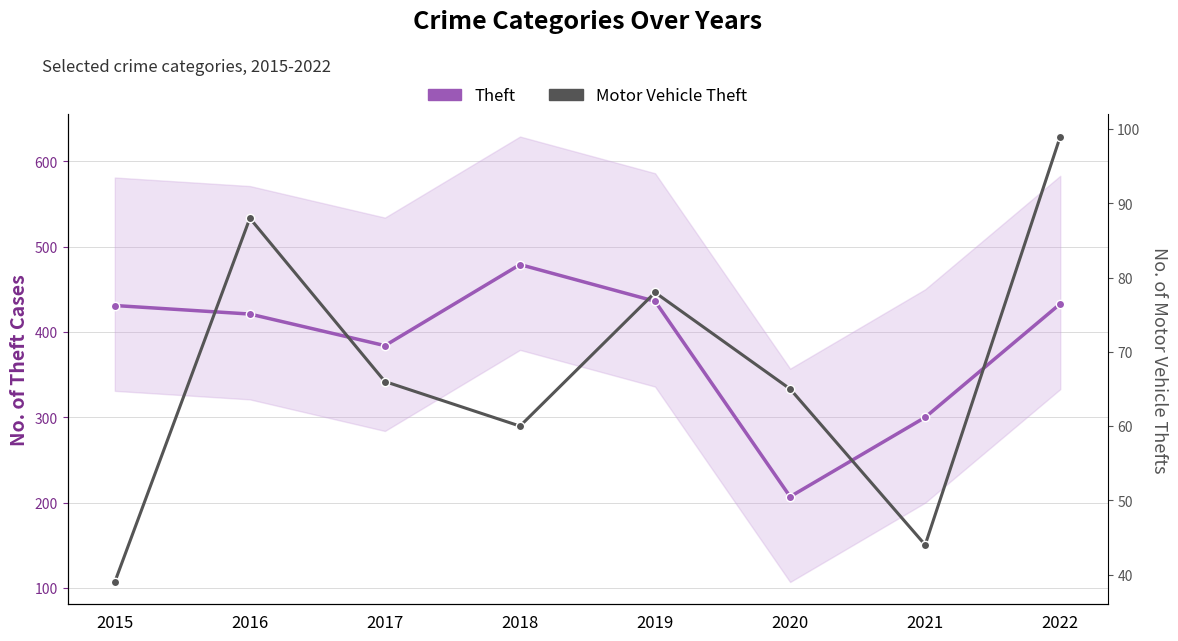

What is the difference between the Theft values at 2019 and 2022?

3